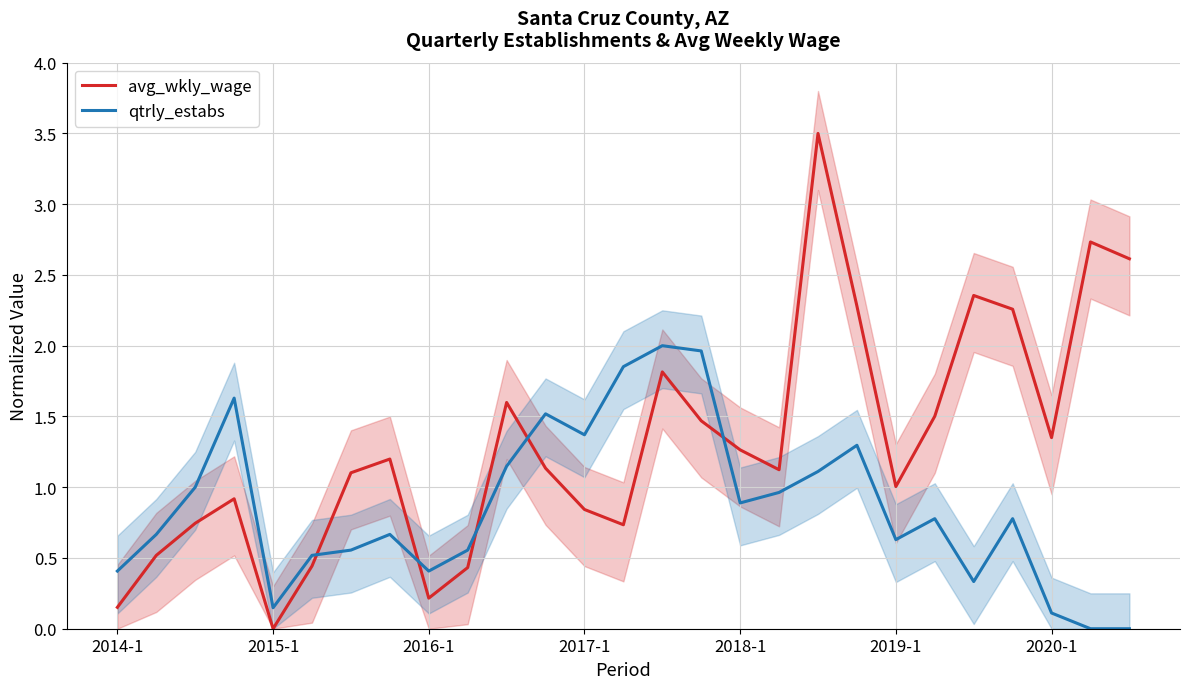

Between 10 and 14, which series saw the biggest shift?

qtrly_estabs